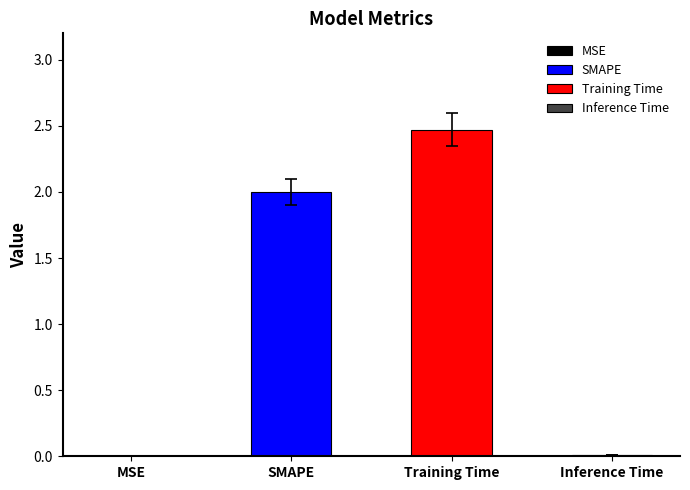

Reading left to right, what are all the values shown in this chart?

0.0	2.0	2.5	0.0